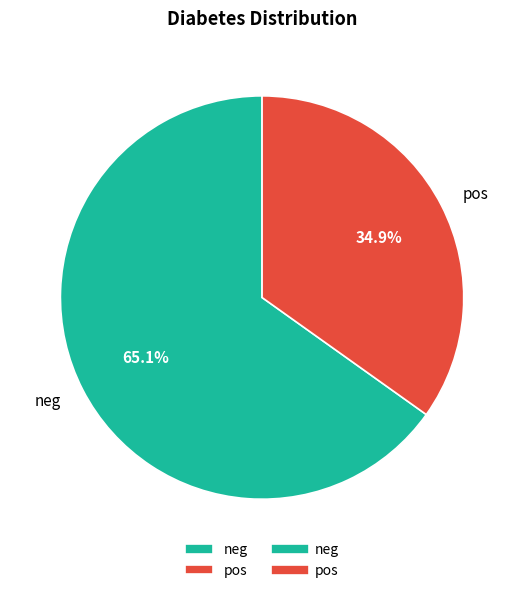

What percentage is NOT represented by neg?

34.9%